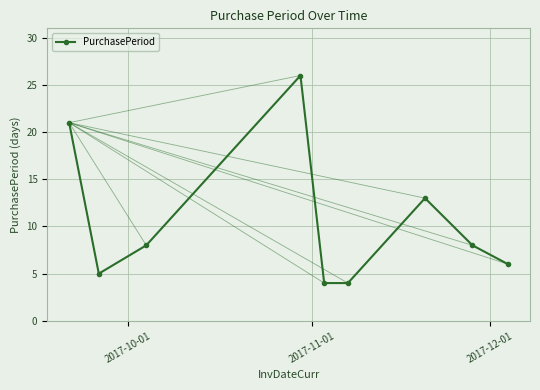

What is the value of the 3rd point from the left?

8